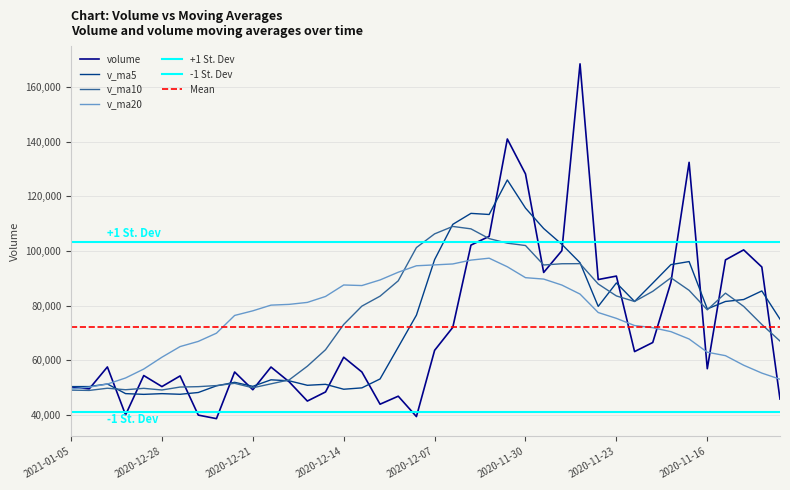

List the series in order of their peak value, lowest first.

v_ma20, v_ma10, v_ma5, volume